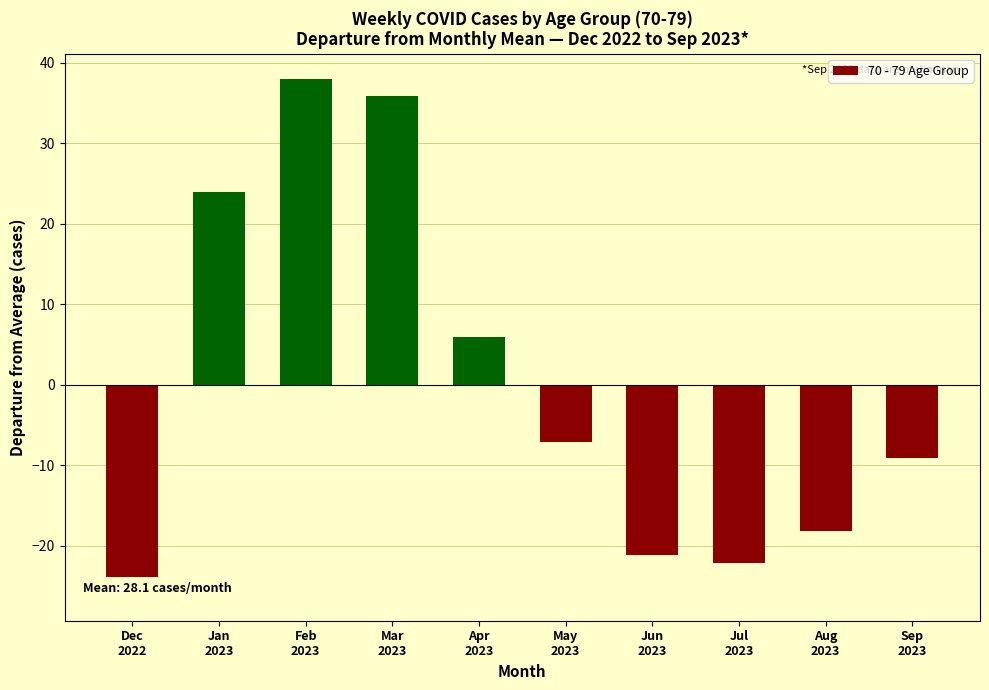

Rank the categories by value from lowest to highest.

Dec
2022, Jul
2023, Jun
2023, Aug
2023, Sep
2023, May
2023, Apr
2023, Jan
2023, Mar
2023, Feb
2023